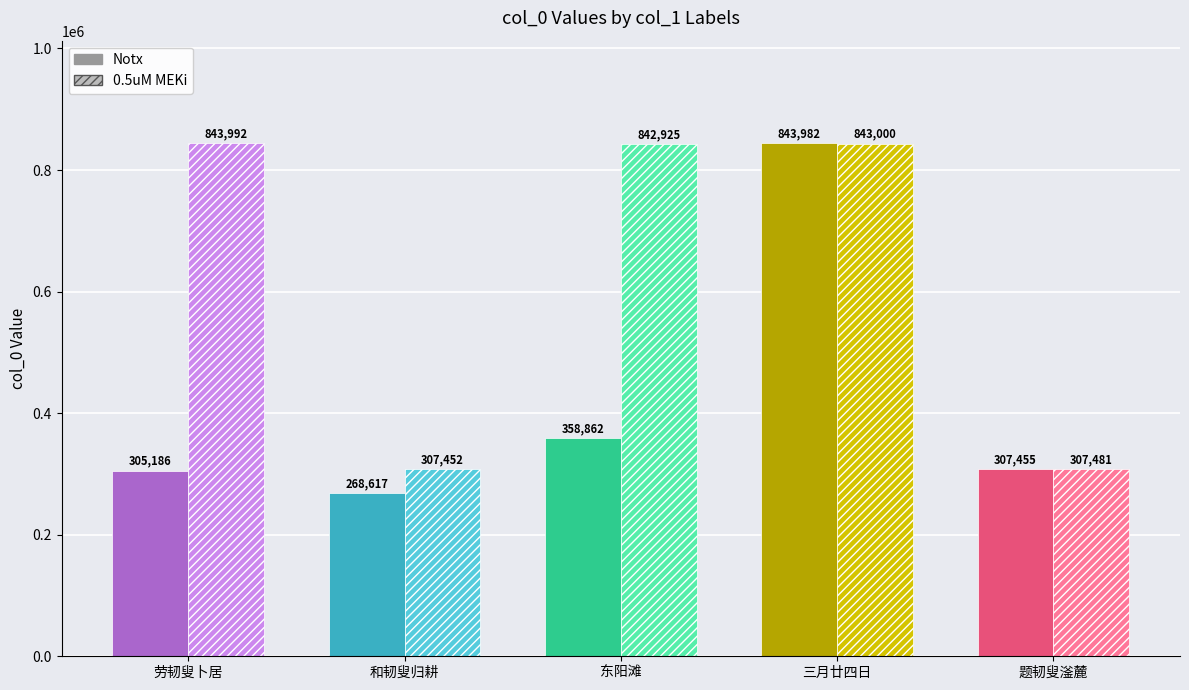

What is the greatest value displayed?

843992